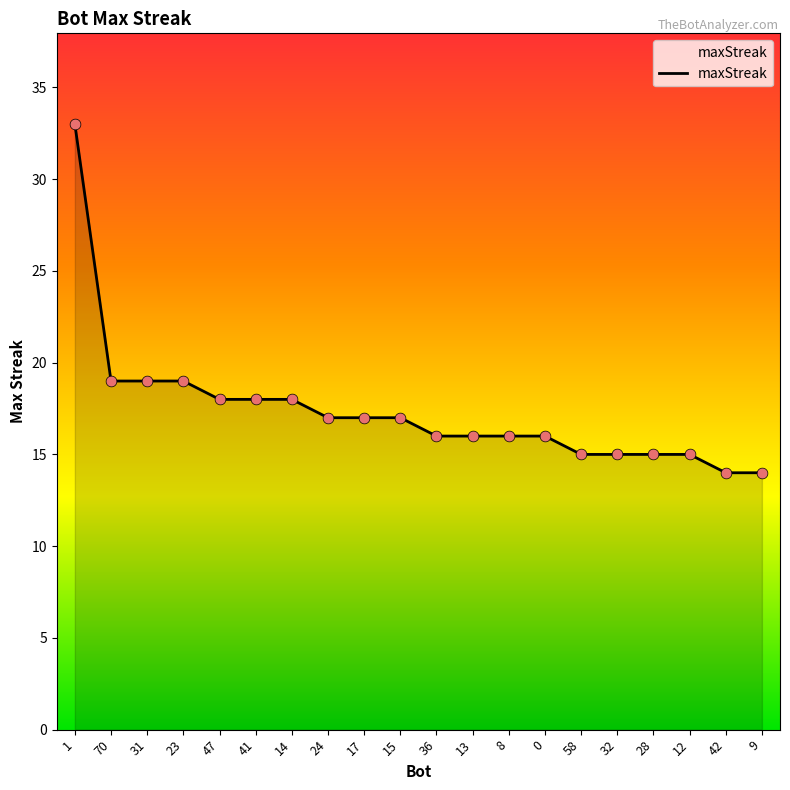

Which has a higher value, 8 or 31?

31